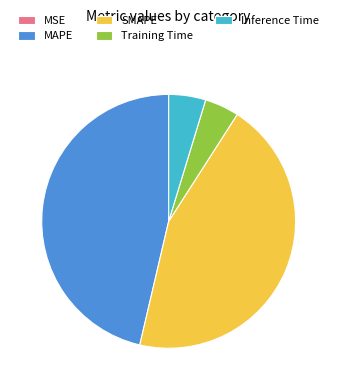

Is it true that Inference Time is 5% of the pie?

True